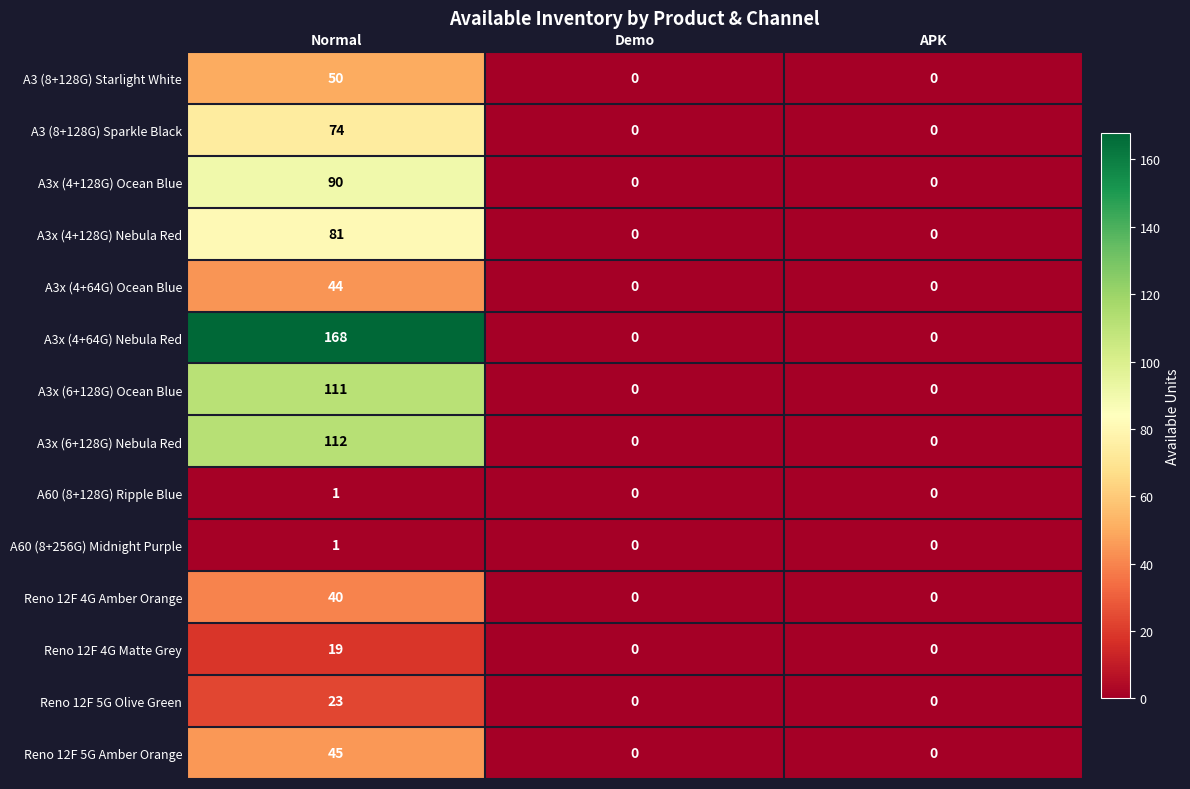

What is the sum of the Reno 12F 4G Matte Grey values at Normal and Demo?

19